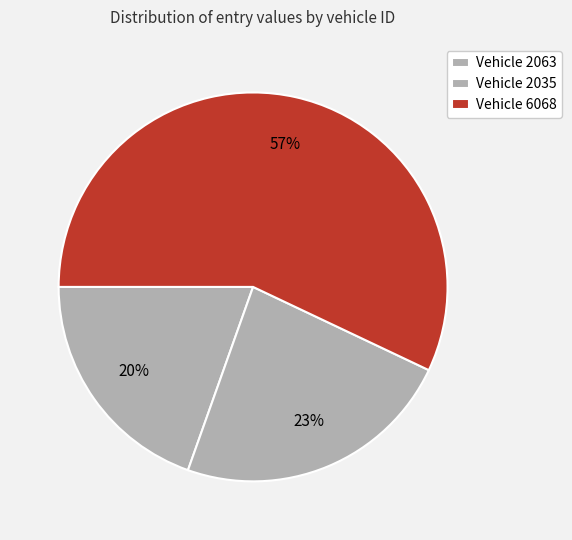

What is the largest slice in the pie chart?

6068